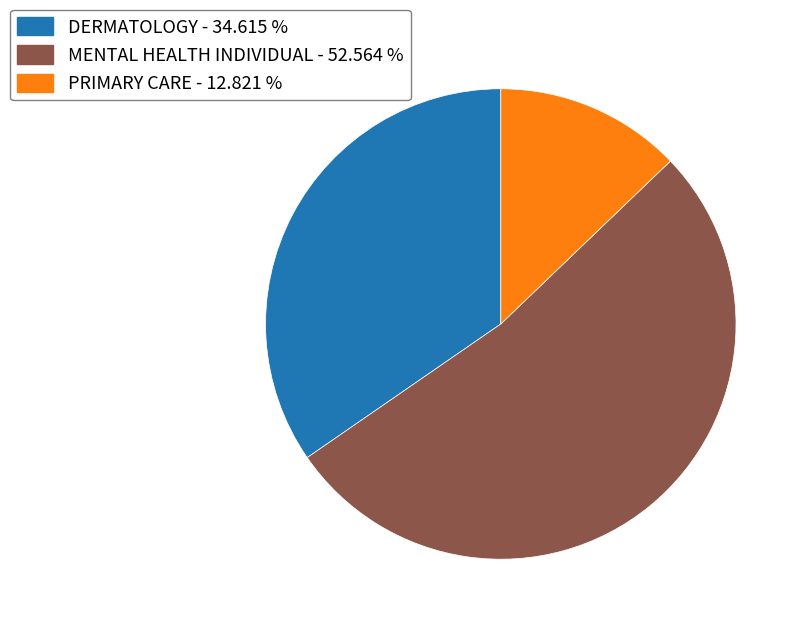

Do DERMATOLOGY and MENTAL HEALTH INDIVIDUAL together represent more than half of the pie?

Yes